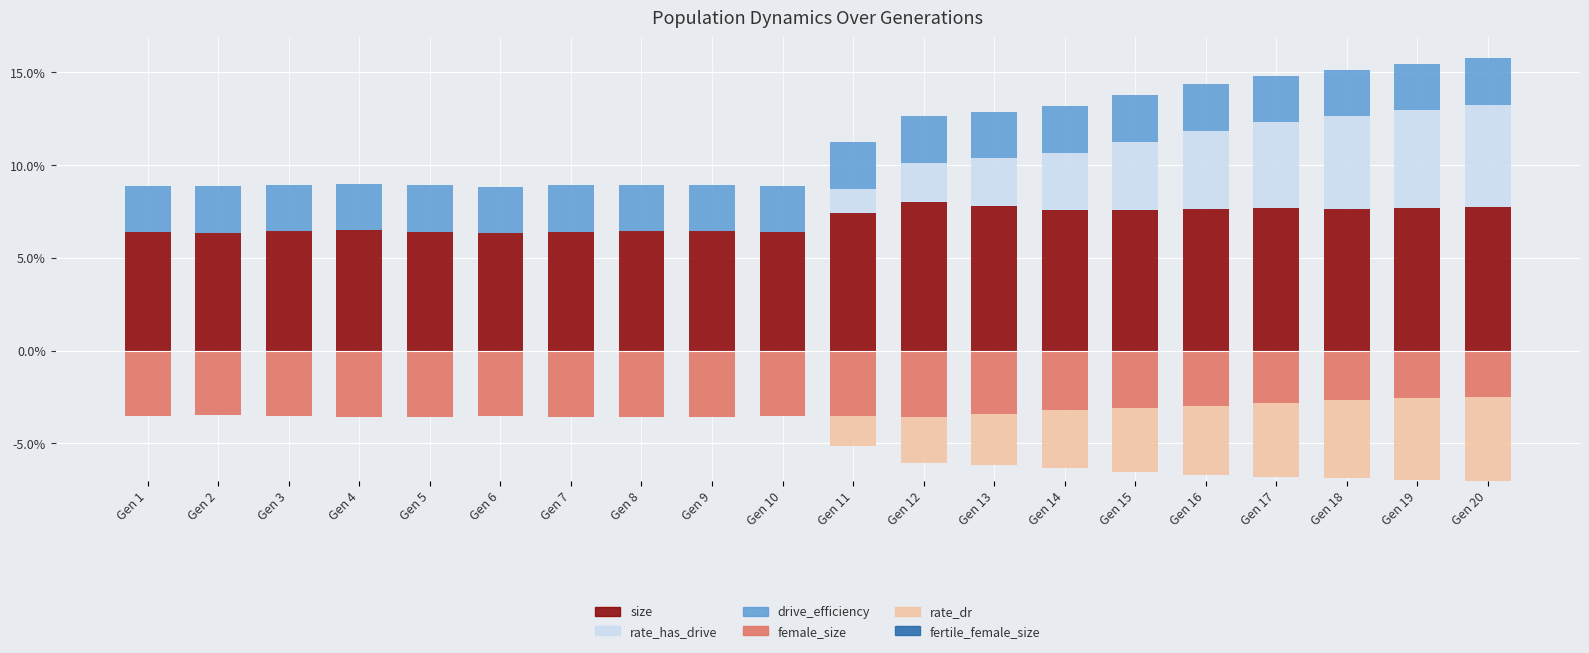

What is the sum of the size values at Gen 13 and Gen 7?

0.1